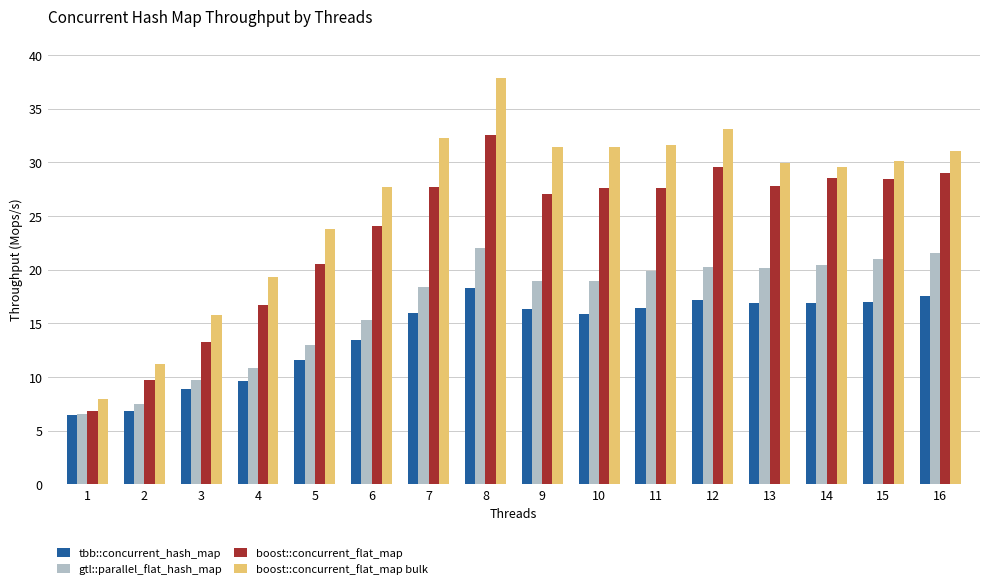

What is the smallest value displayed?

6.4